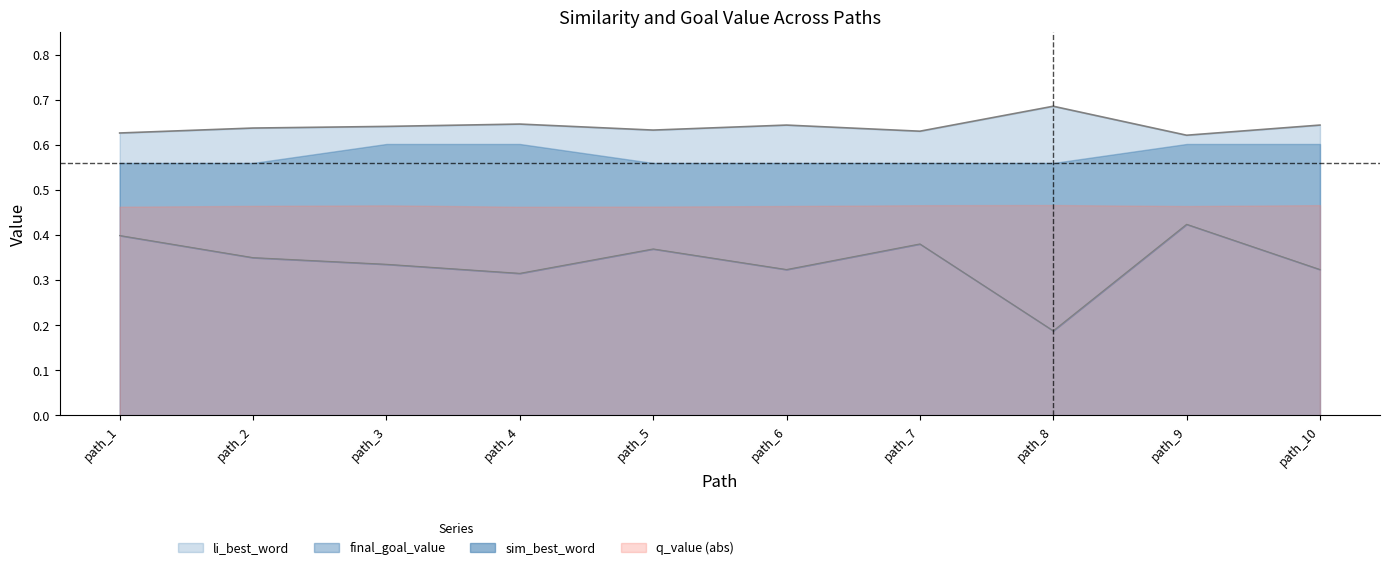

What is the spread (max minus min) of values at path_4?

0.3